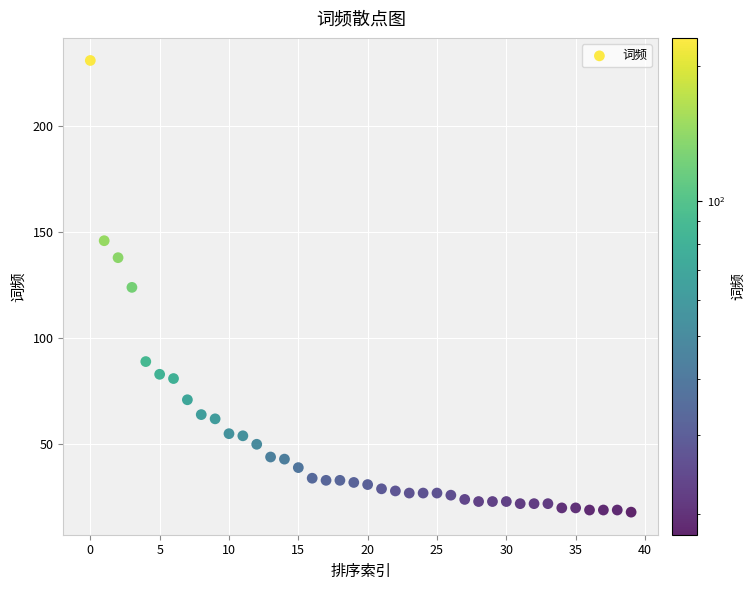

How many points are shown in the scatter plot?

40